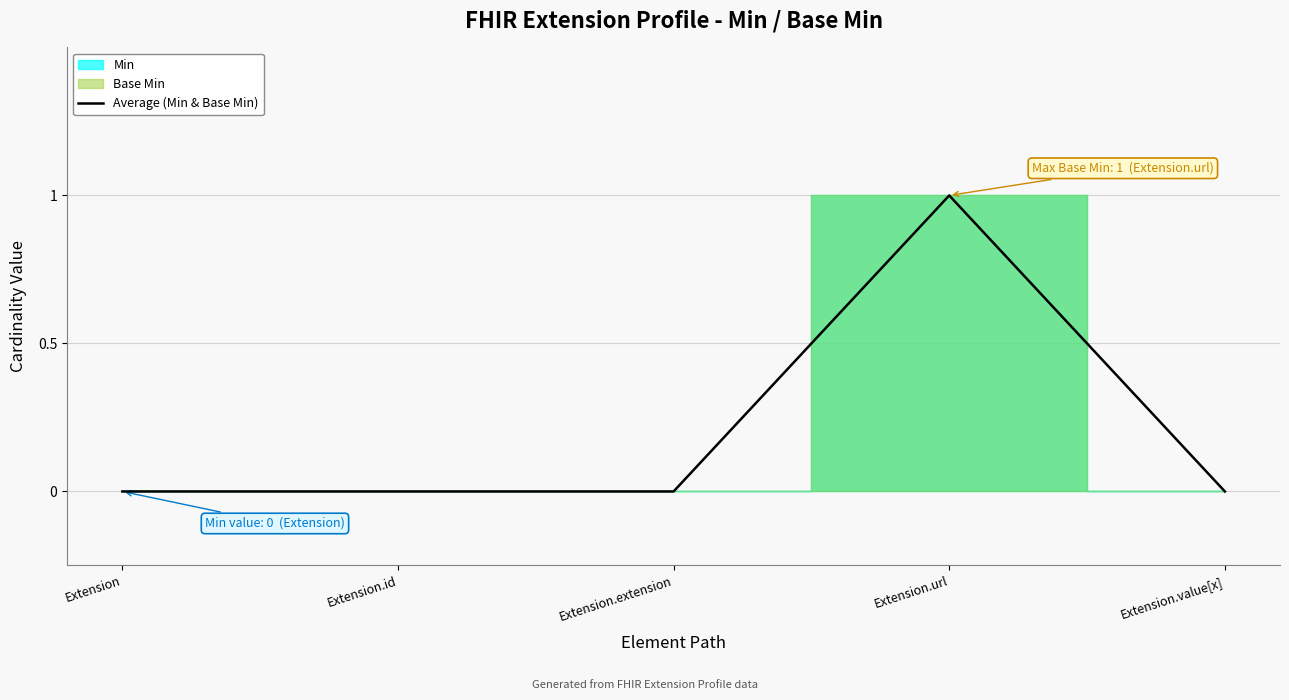

Rank the categories by value from lowest to highest.

Extension, Extension.id, Extension.extension, Extension.value[x], Extension.url